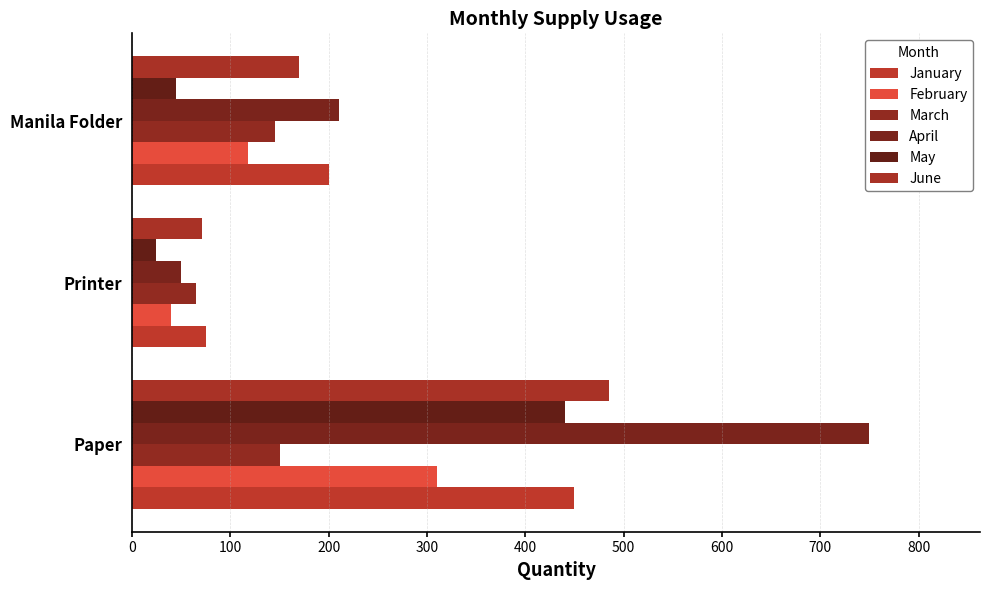

How many distinct data groups are displayed?

6